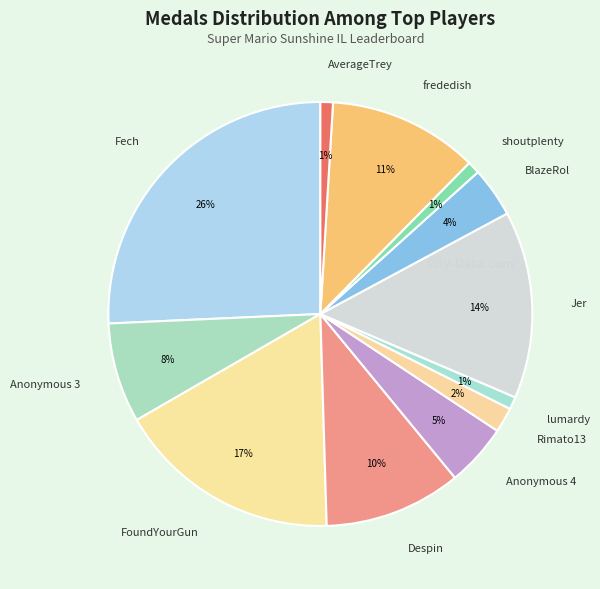

To the nearest percent, what percentage of the pie is frededish?

11%